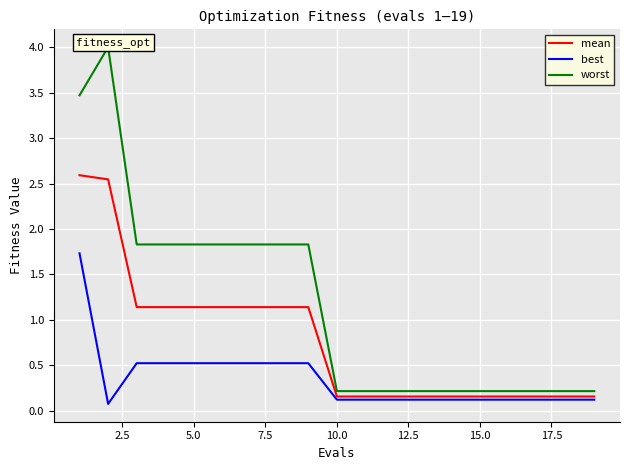

Rank the series by their average value, from lowest to highest.

best, mean, worst